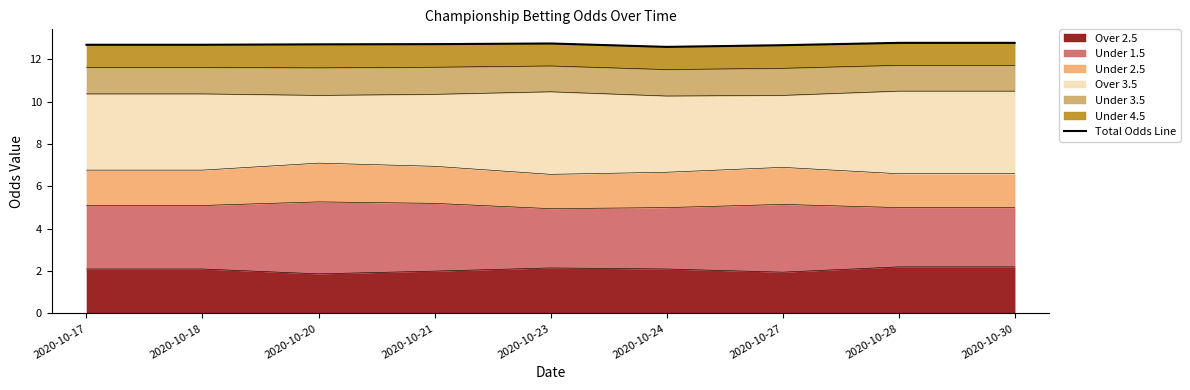

Rank the categories by value from highest to lowest.

2020-10-28, 2020-10-30, 2020-10-23, 2020-10-21, 2020-10-20, 2020-10-17, 2020-10-18, 2020-10-27, 2020-10-24